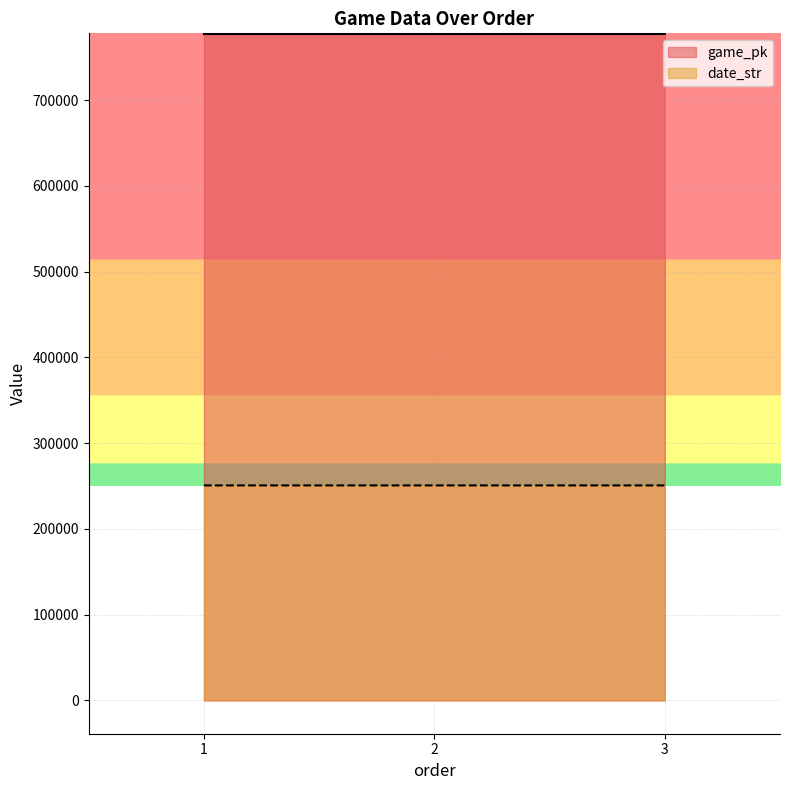

Rank the series by their average value, from highest to lowest.

game_pk, date_str